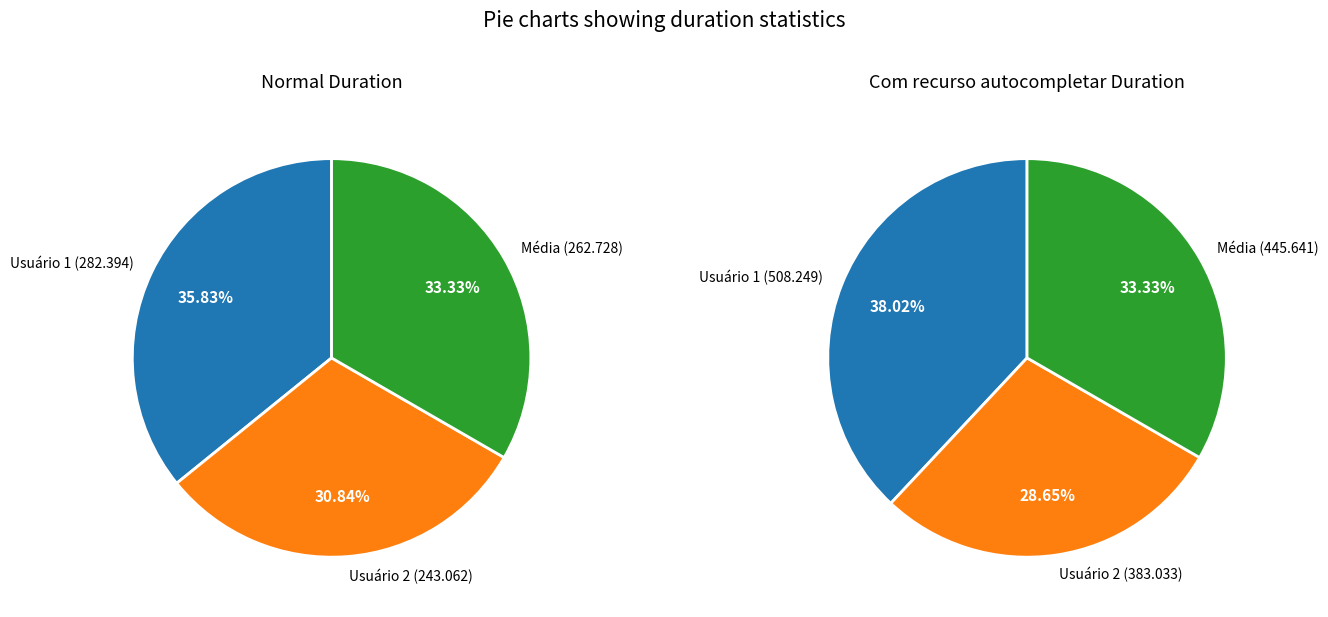

To the nearest percent, what portion does Média represent?

33%